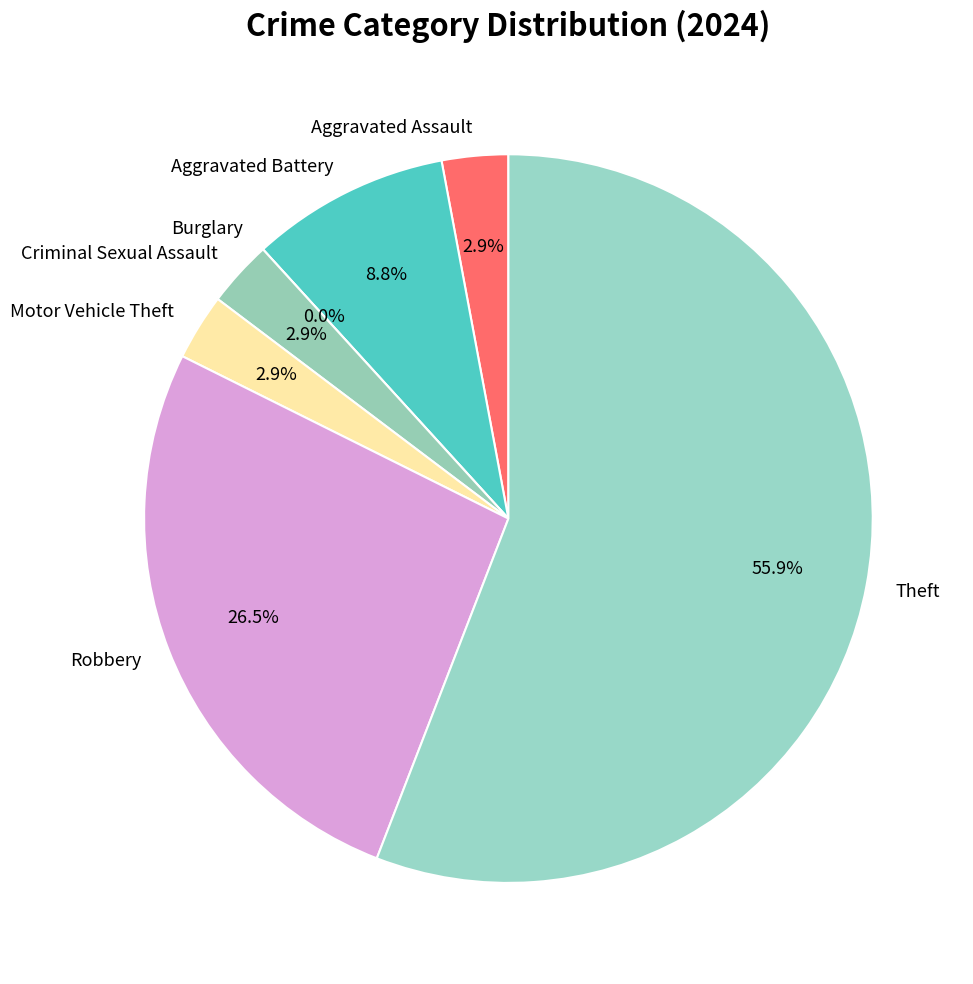

To the nearest percent, what is the combined percentage of Aggravated Battery and Criminal Sexual Assault?

12%